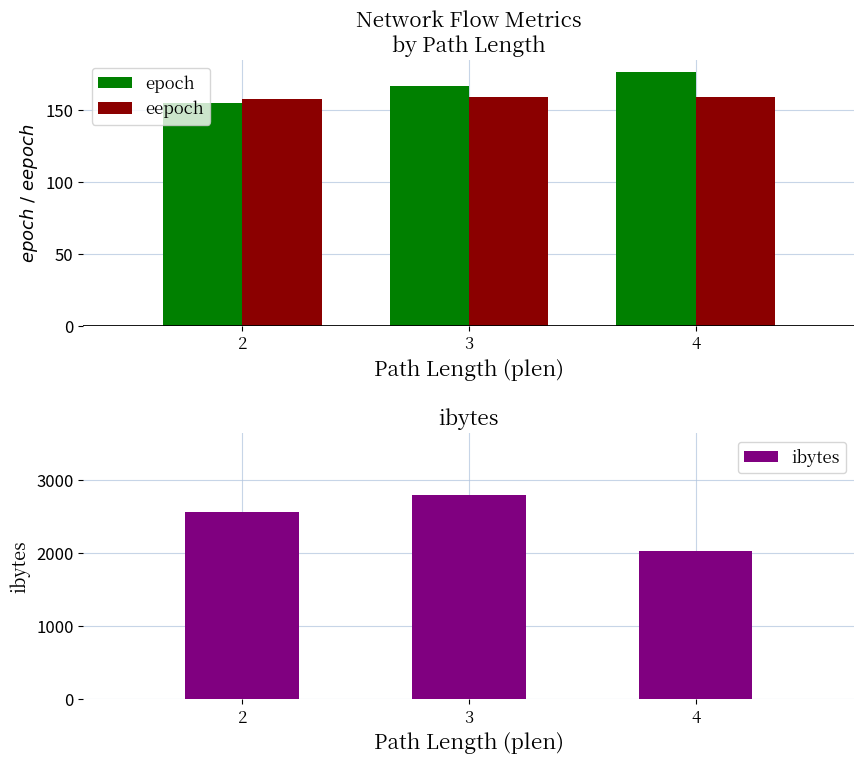

What is the difference between the highest and lowest values at 3?

2637.2